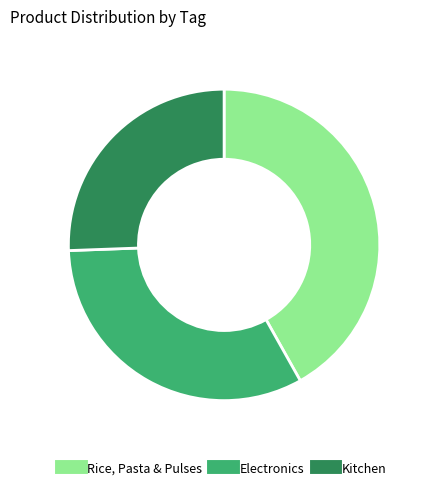

True or false: Electronics accounts for 41% of the total.

False